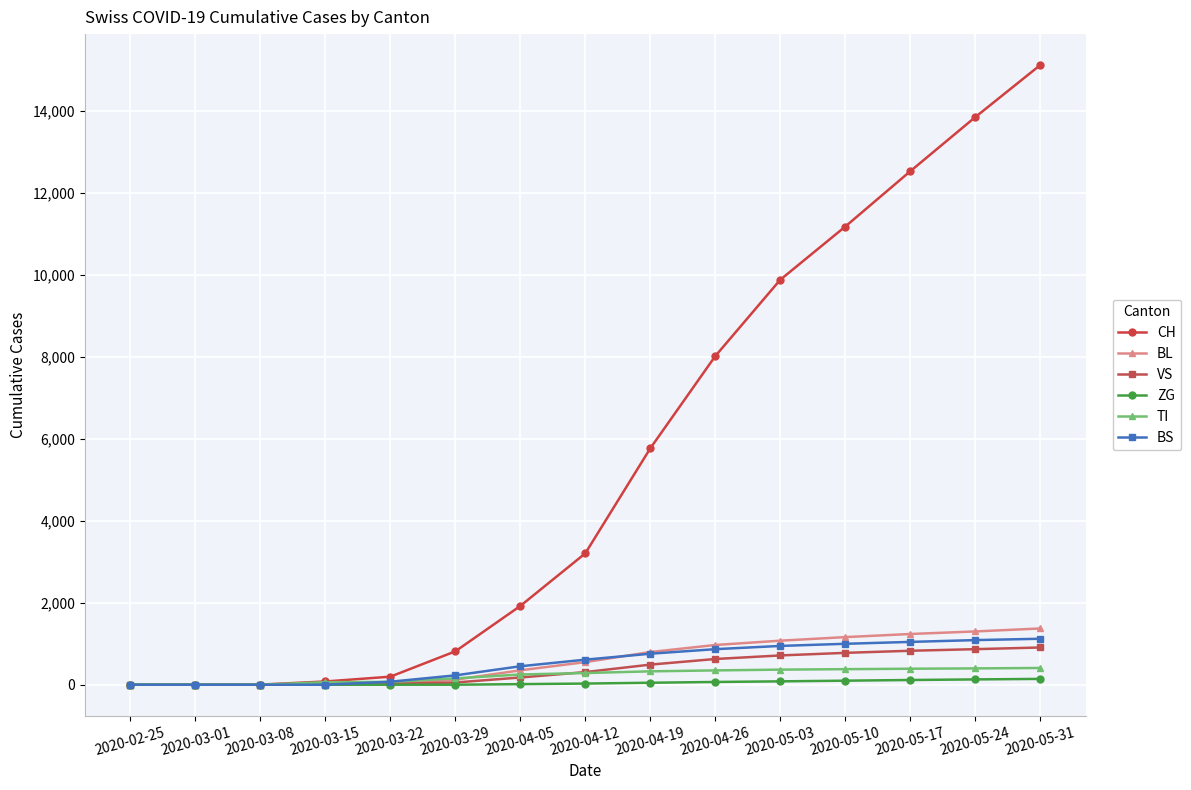

How many lines are shown in the chart?

6